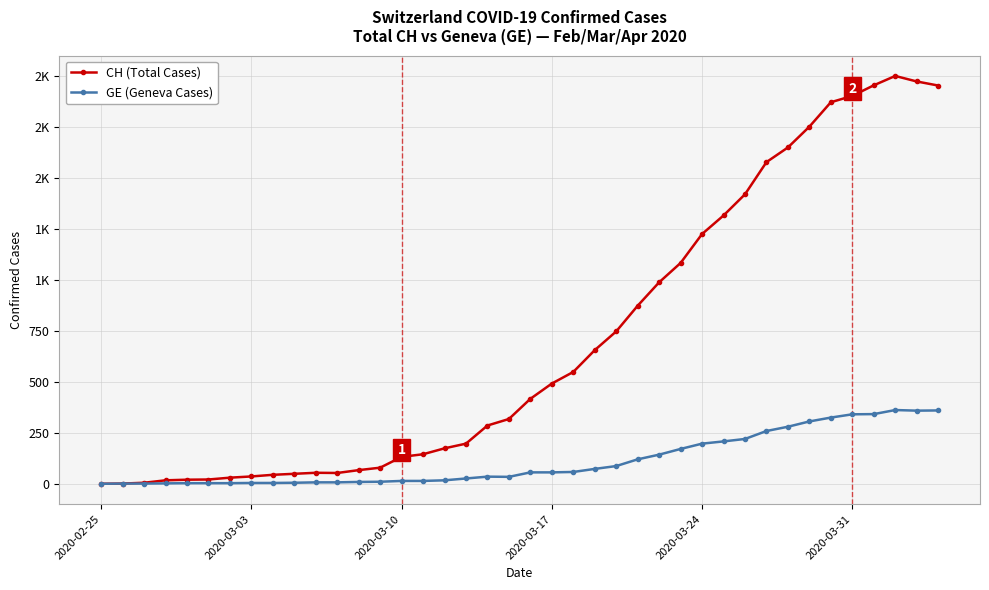

What are all the series names shown in the legend?

CH (Total Cases), GE (Geneva Cases)